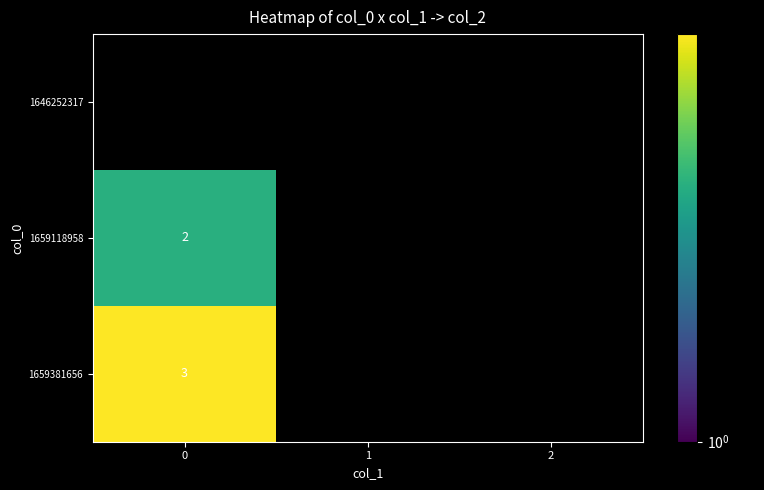

The 1659118958 series shows 4 at 0. True or false?

False